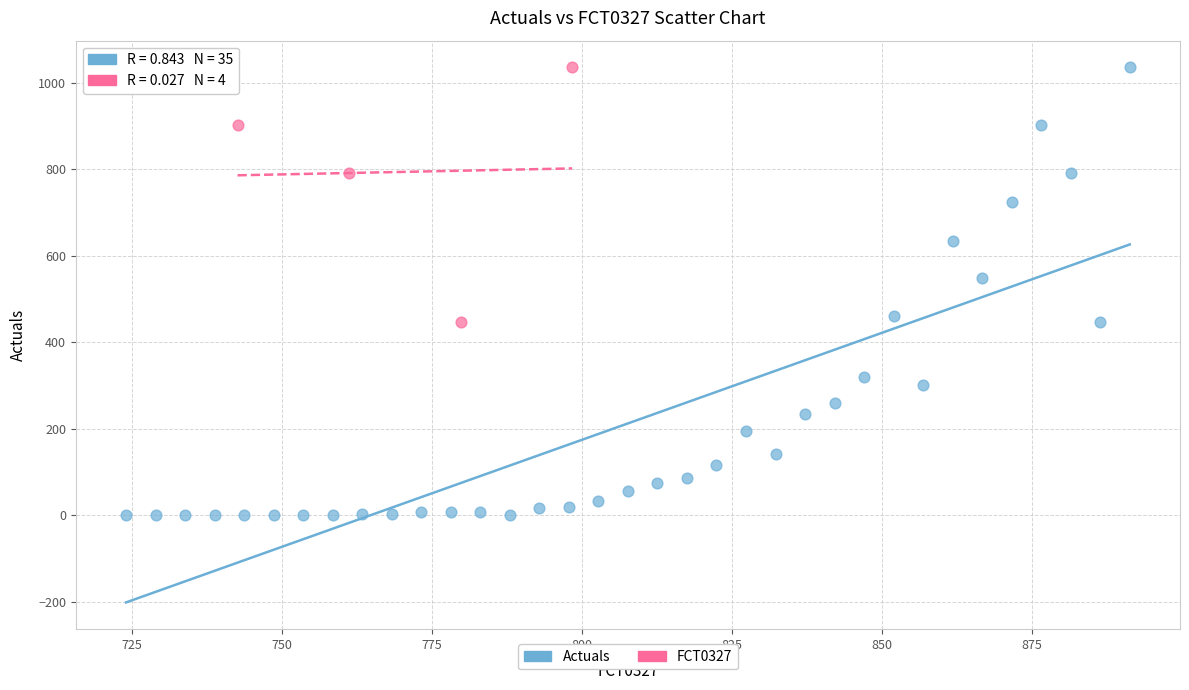

Which series reaches the minimum Y coordinate?

Actuals